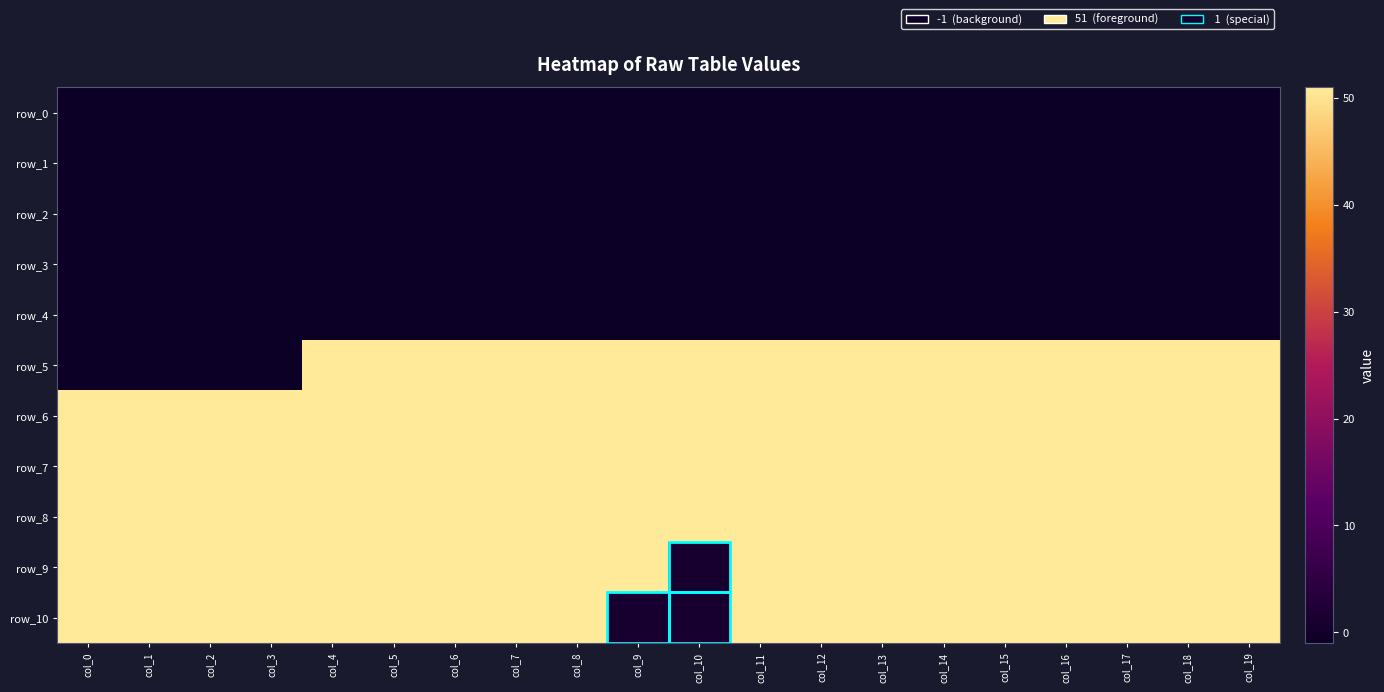

Is it true that row_0 equals -1 at col_5?

True